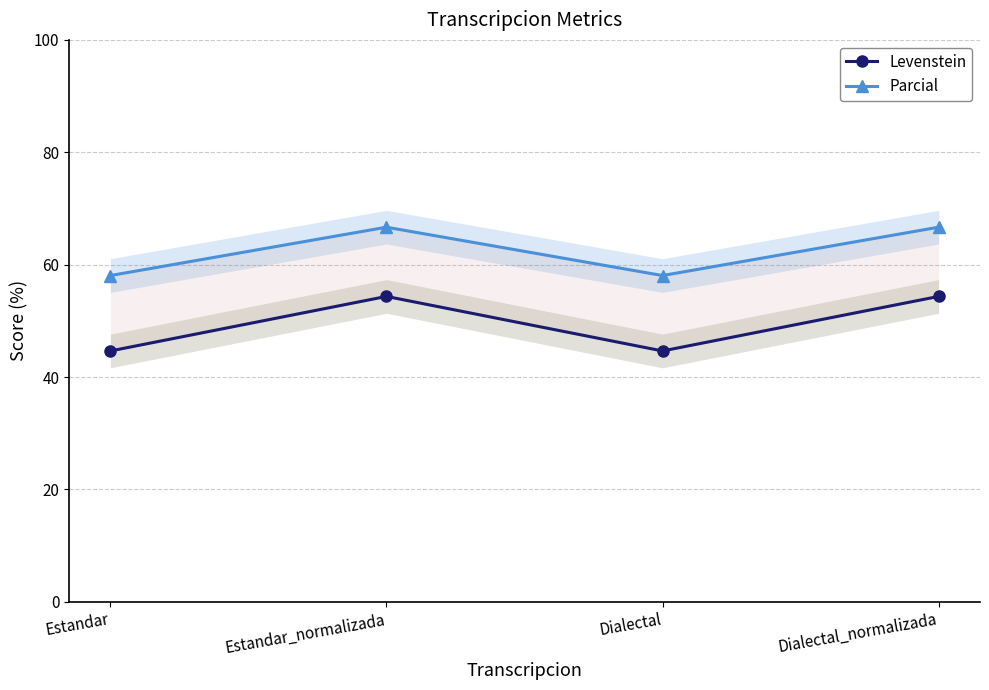

True or false: Parcial and Levenstein cross at least once.

False